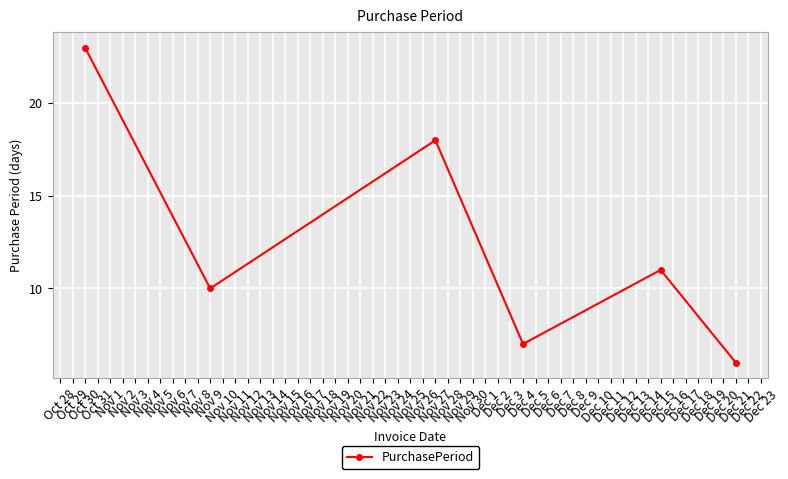

Rank the categories by value from lowest to highest.

Dec 21, Dec 4, Nov 9, Dec 15, Nov 27, Oct 30